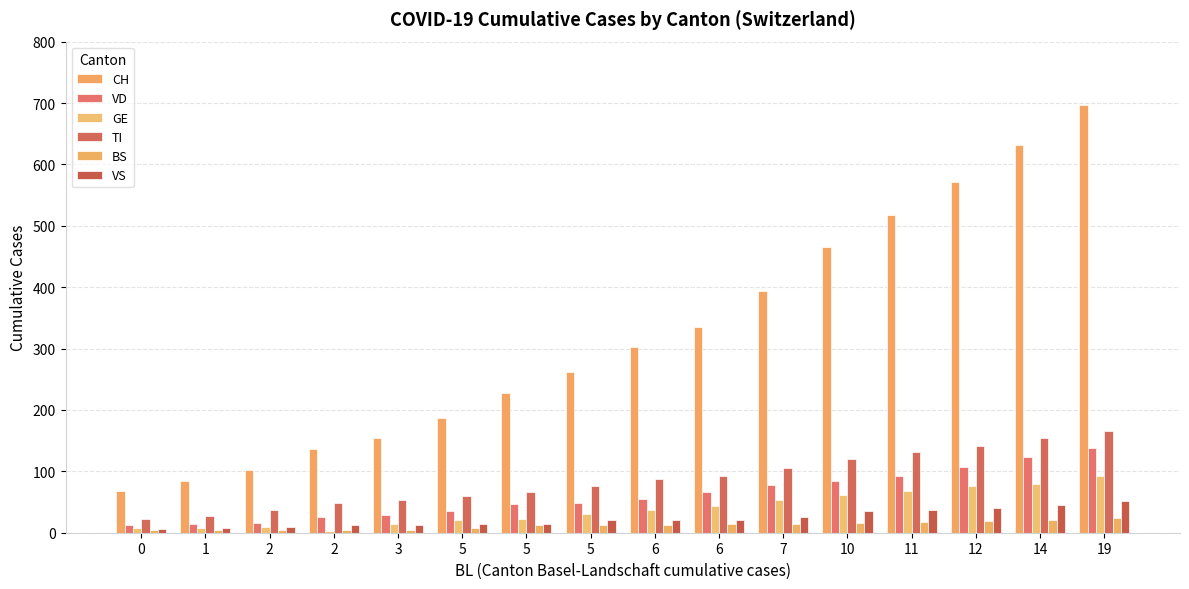

At 12, list the series in order from smallest to largest.

BS, VS, GE, VD, TI, CH